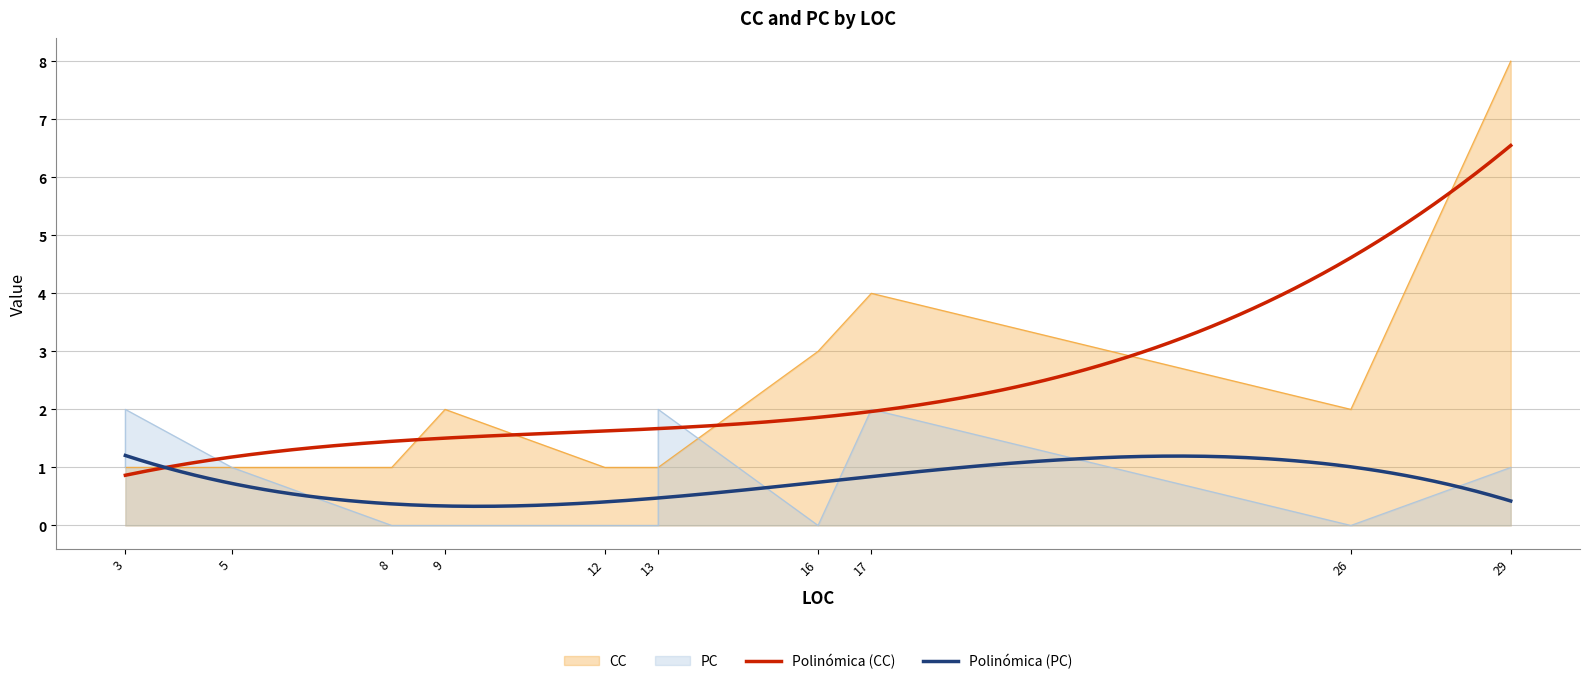

What is the maximum value for Polinómica (PC)?

1.2